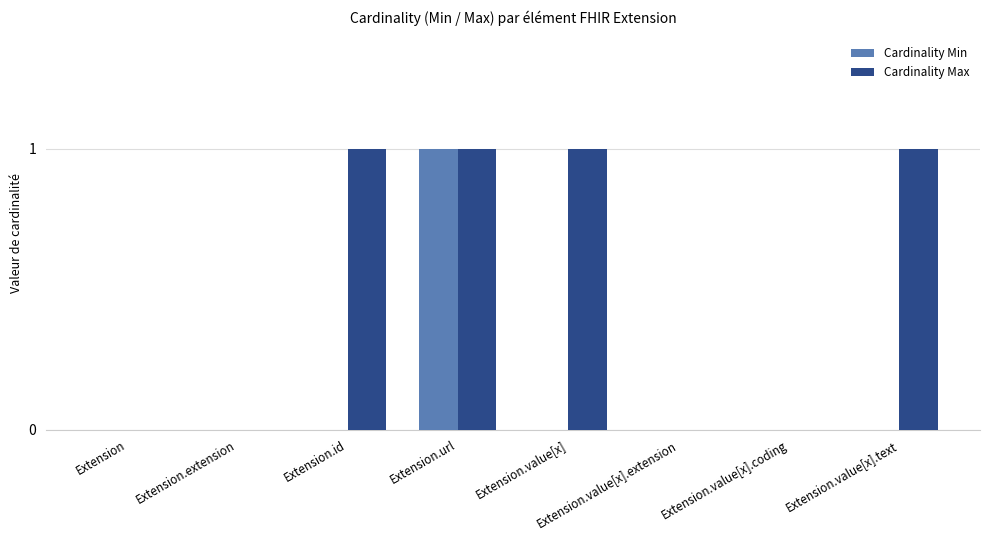

The Cardinality Min series shows 0 at Extension.value[x]. True or false?

True